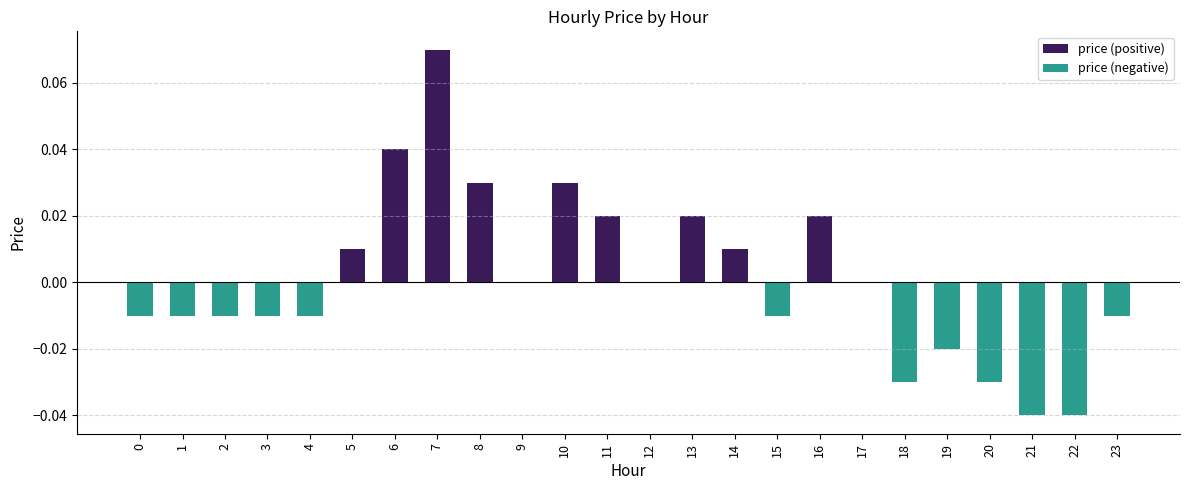

Which category has the highest value in the price (negative) series?

5